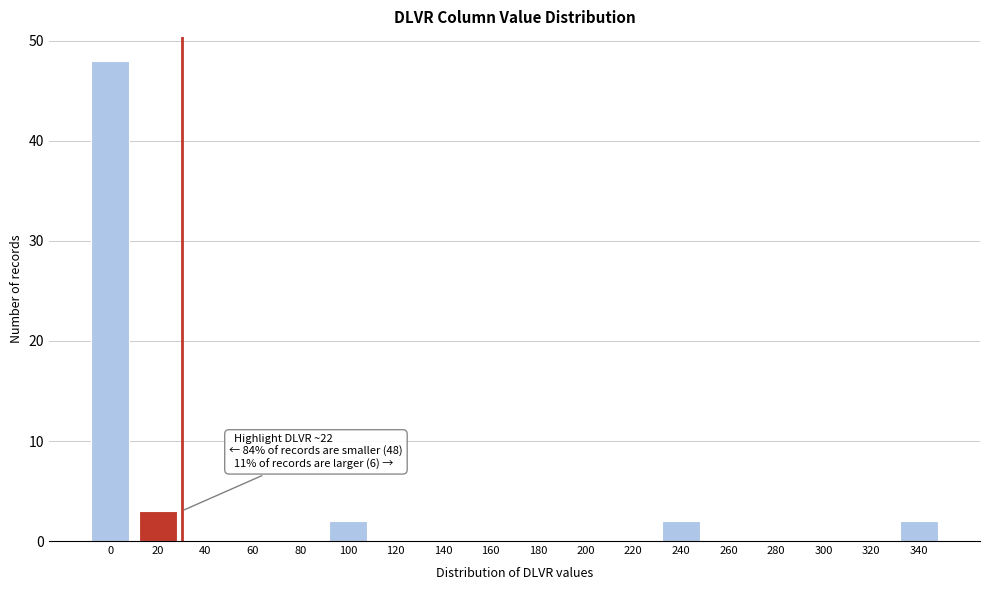

Reading left to right, list all the values displayed in this chart.

0=48	20=3	40=0	60=0	80=0	100=2	120=0	140=0	160=0	180=0	200=0	220=0	240=2	260=0	280=0	300=0	320=0	340=2